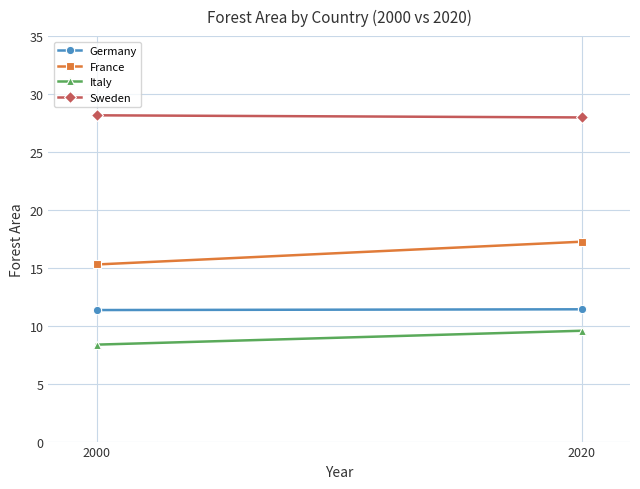

How many series are shown in this chart?

4